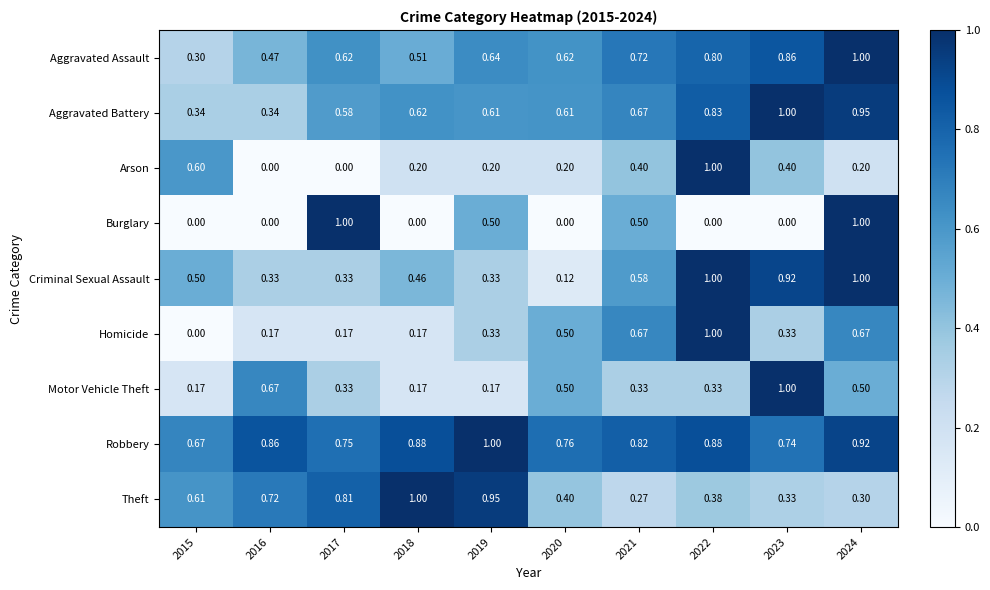

Between 2015 and 2020, which series saw the biggest shift?

Homicide